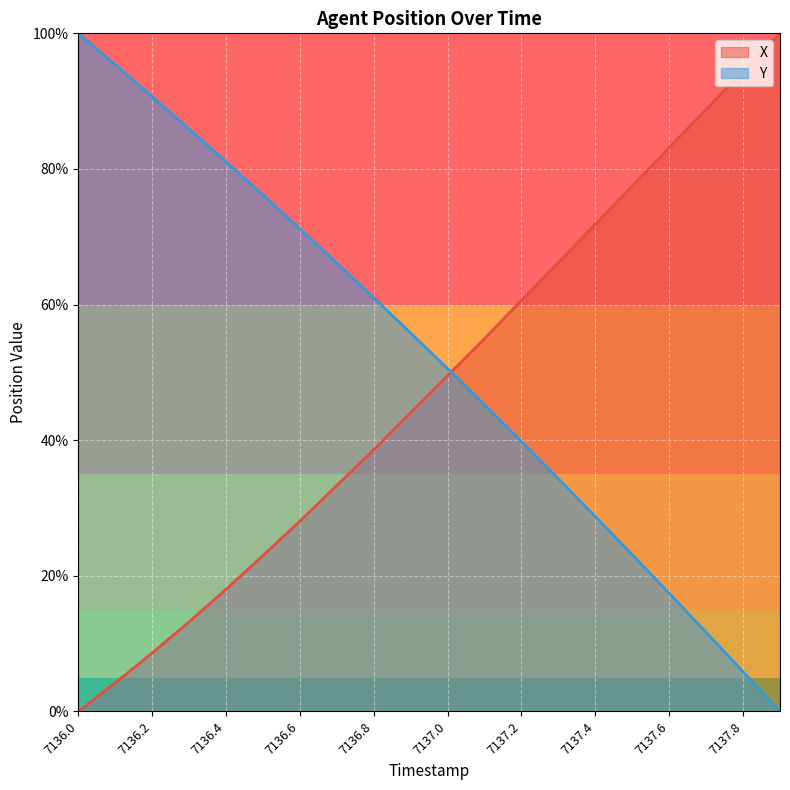

Does the chart display data point markers on the line(s)?

No